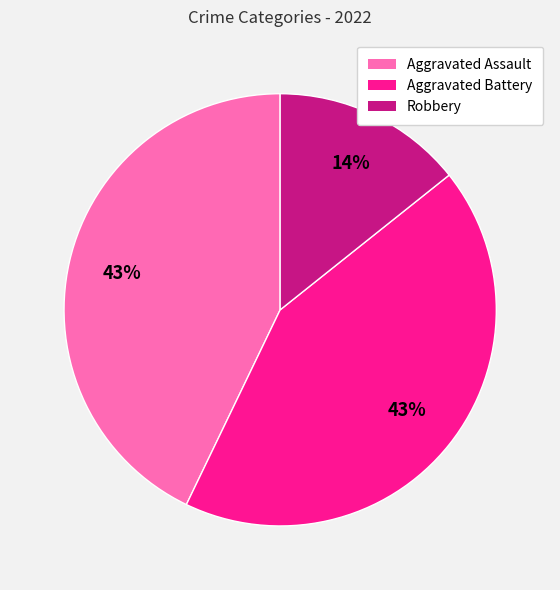

Is the sum of Robbery and Aggravated Assault greater than half?

Yes